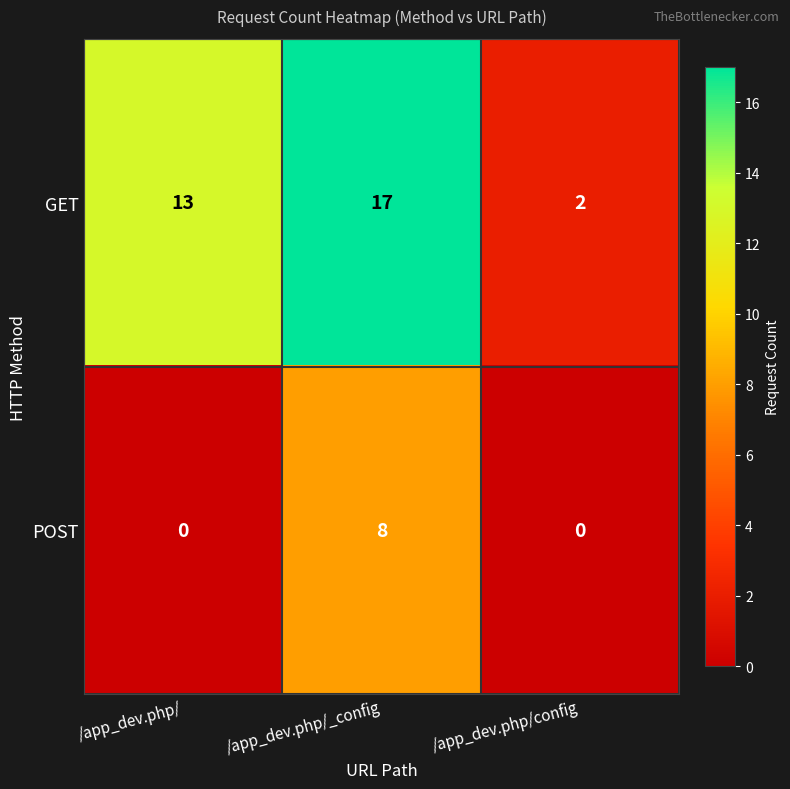

What is the sum of all POST values?

8